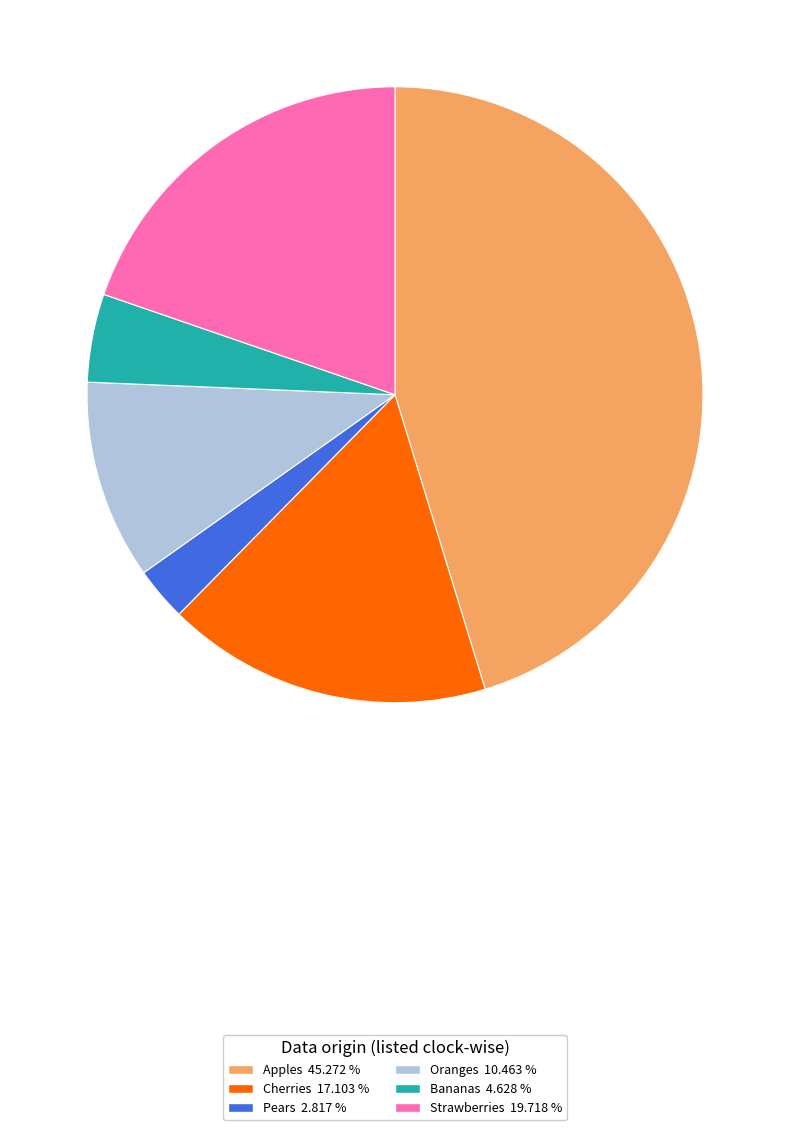

Rank the categories by value from lowest to highest.

Pears, Bananas, Oranges, Cherries, Strawberries, Apples